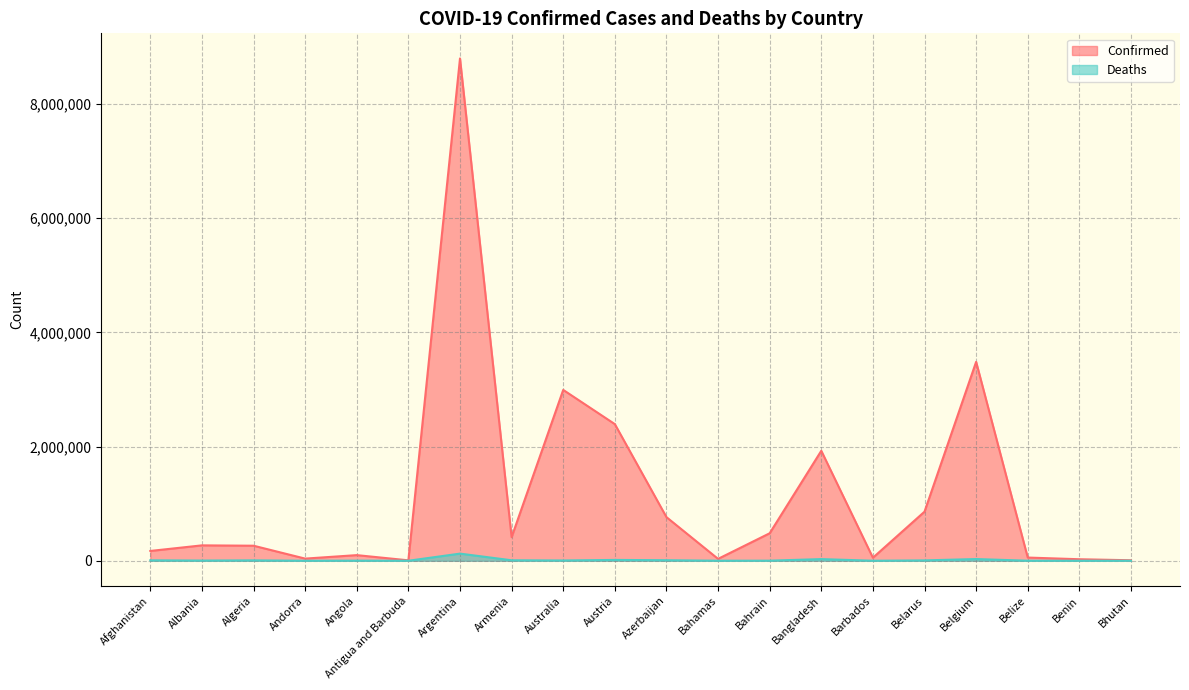

True or false: Confirmed and Deaths intersect in this chart.

False